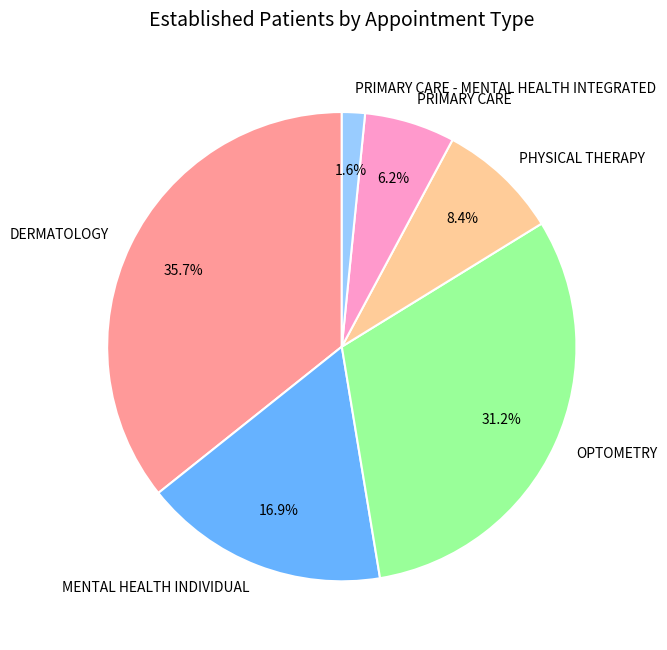

How many segments does this pie chart have?

6